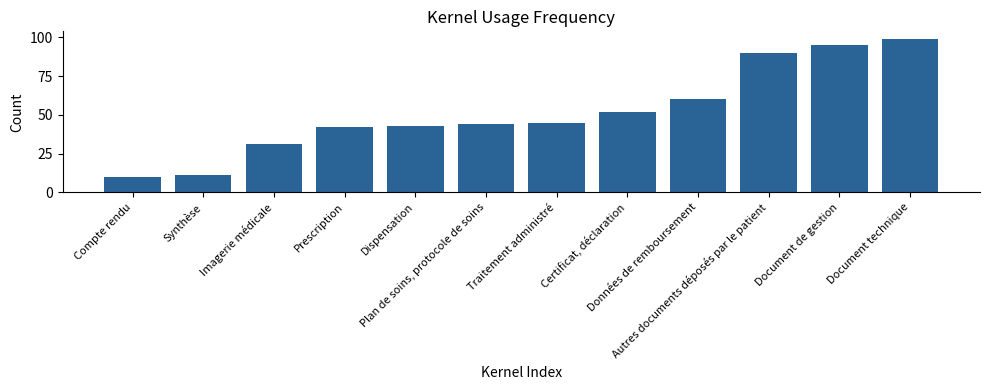

The value at Plan de soins, protocole de soins is 25. True or false?

False